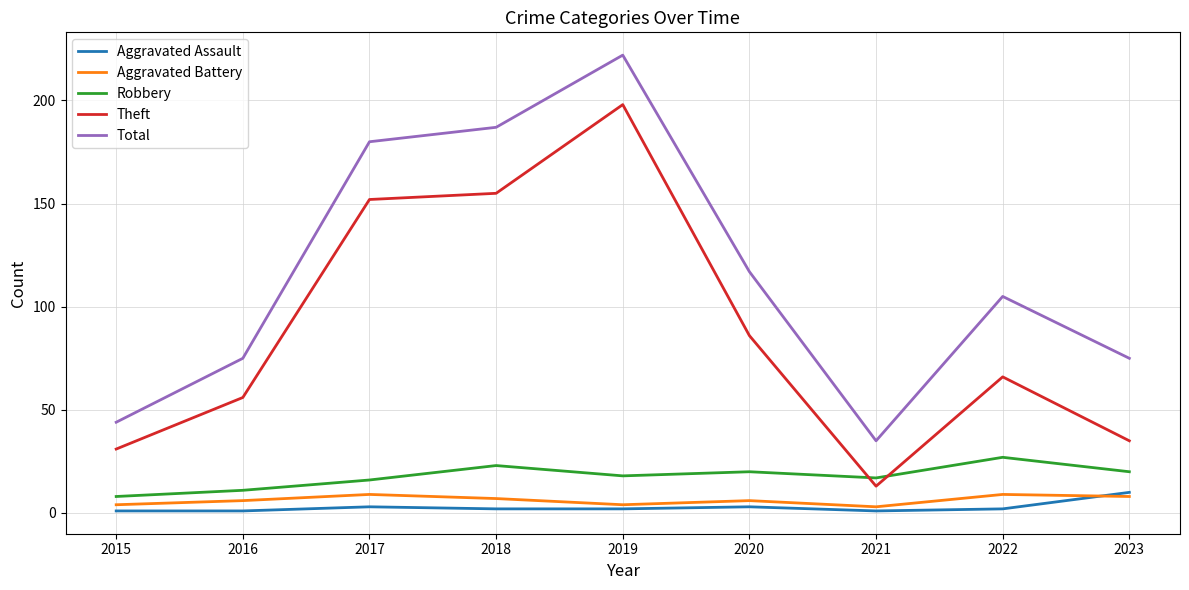

The value of Total at 2018 is 187. True or false?

True